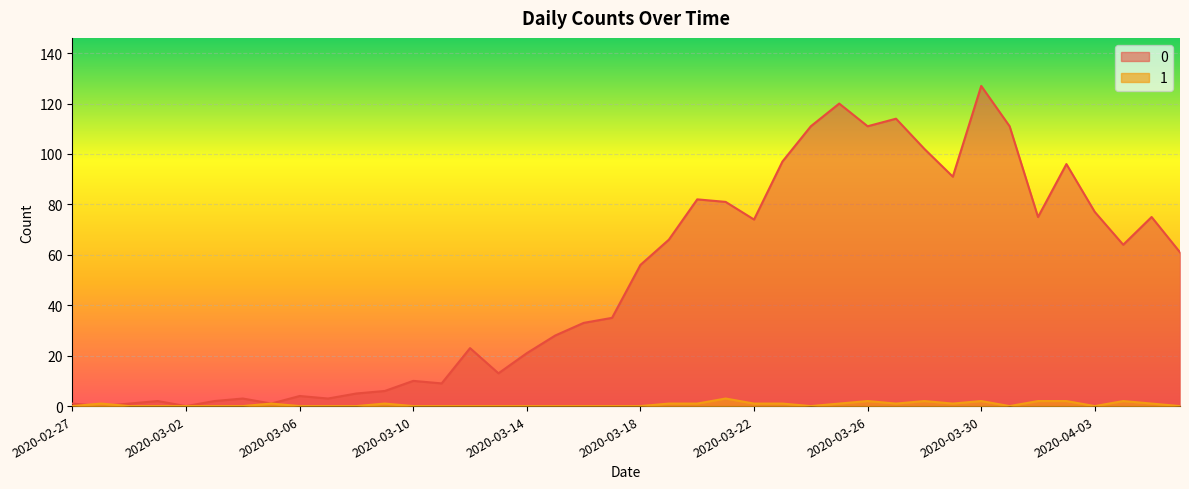

What is the highest value of the 1 series?

3